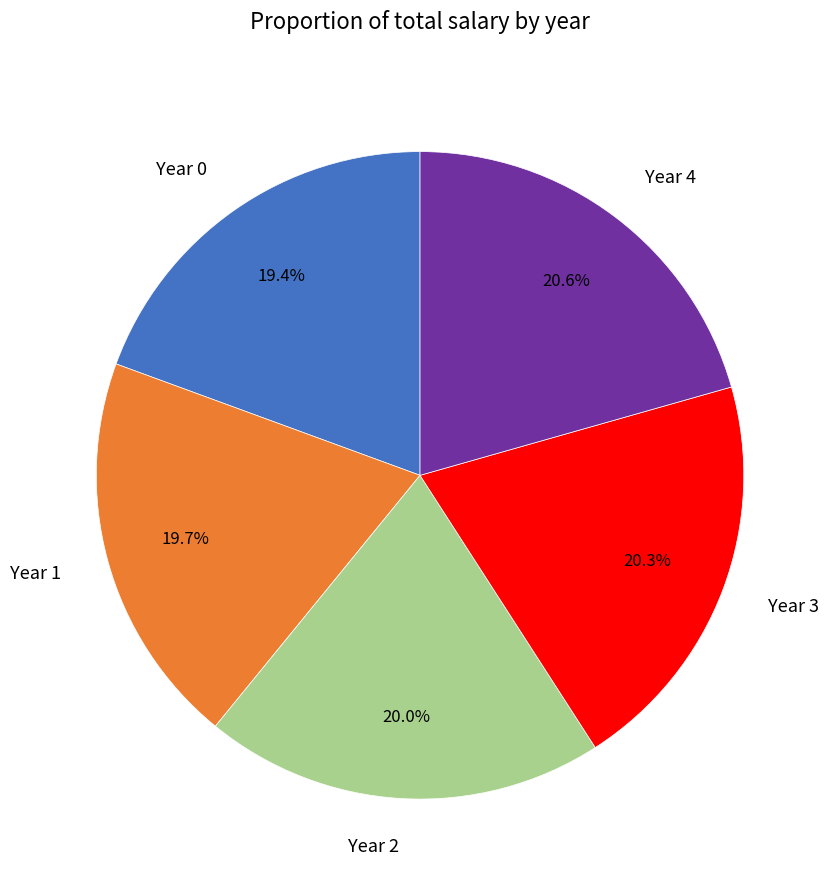

Combined, do Year 0 and Year 3 account for over 50%?

No